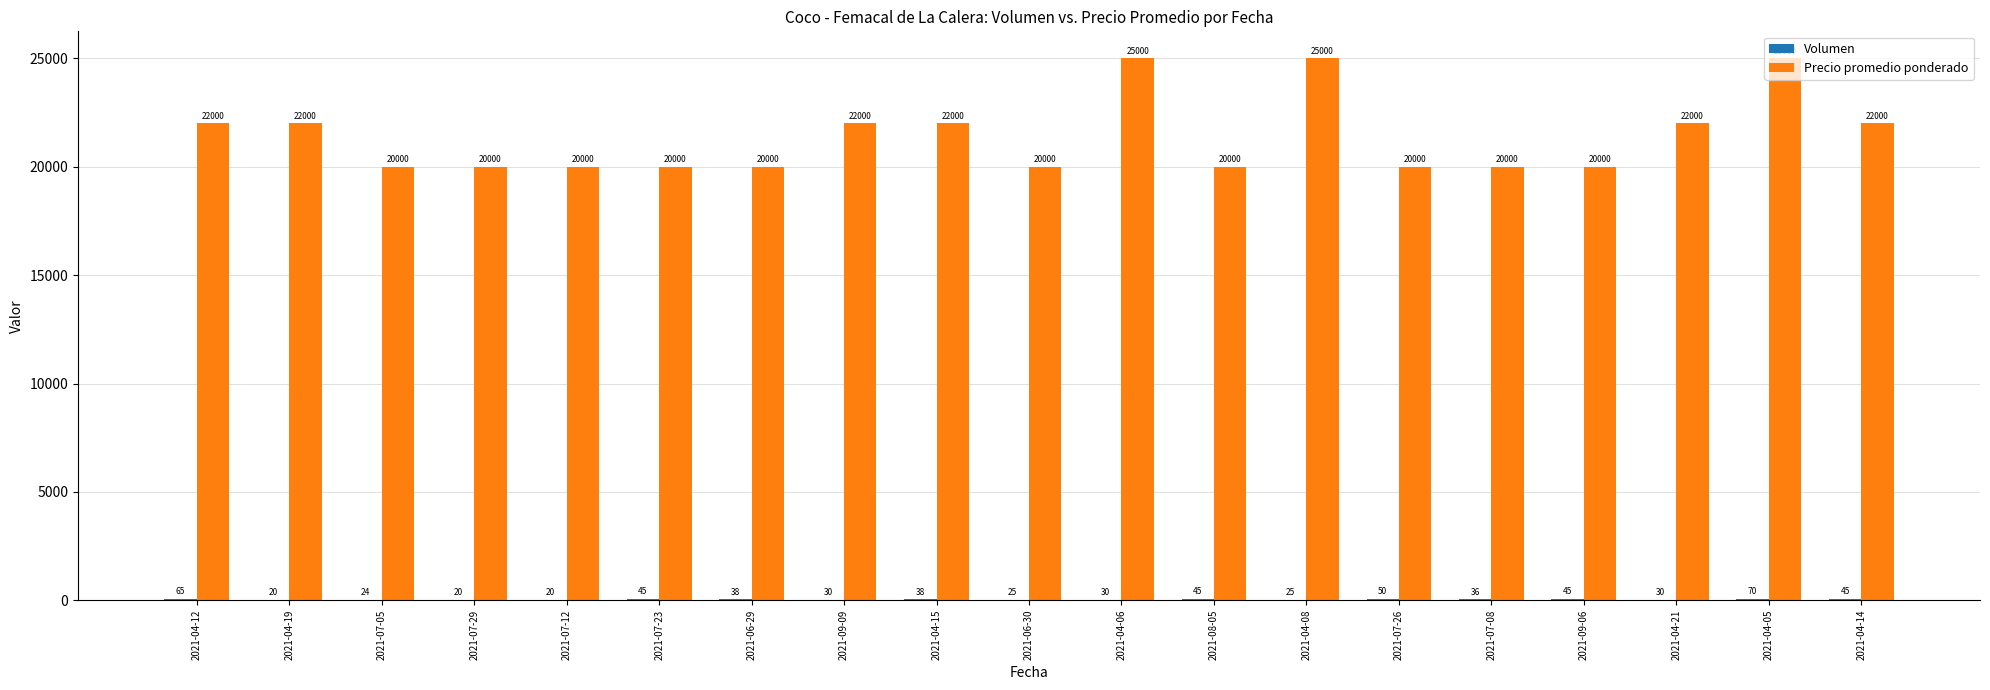

How many series are shown in this chart?

2